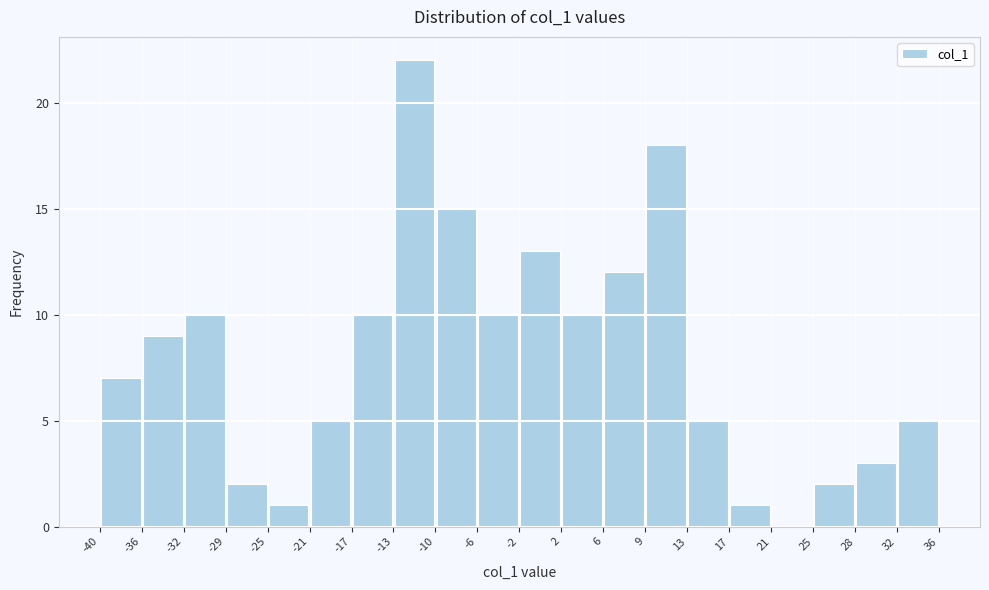

Which range on the x-axis has the tallest bar?

-13 to -10